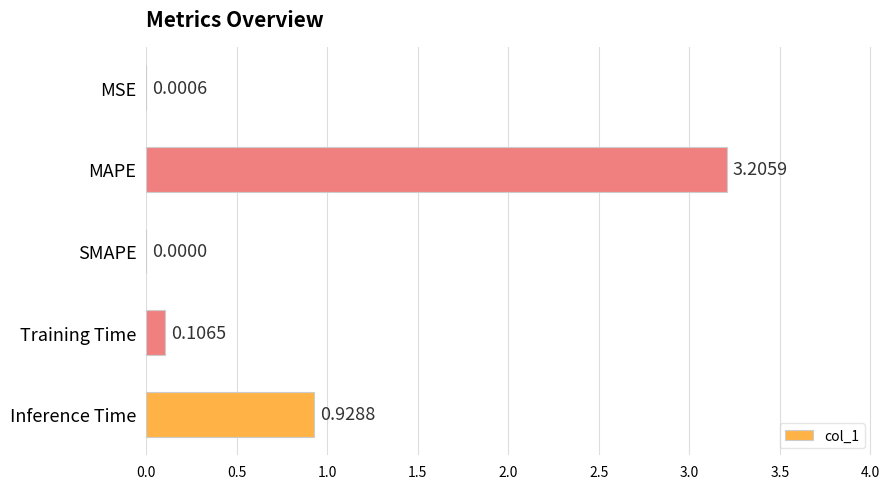

Which category has the highest value across all series?

MAPE